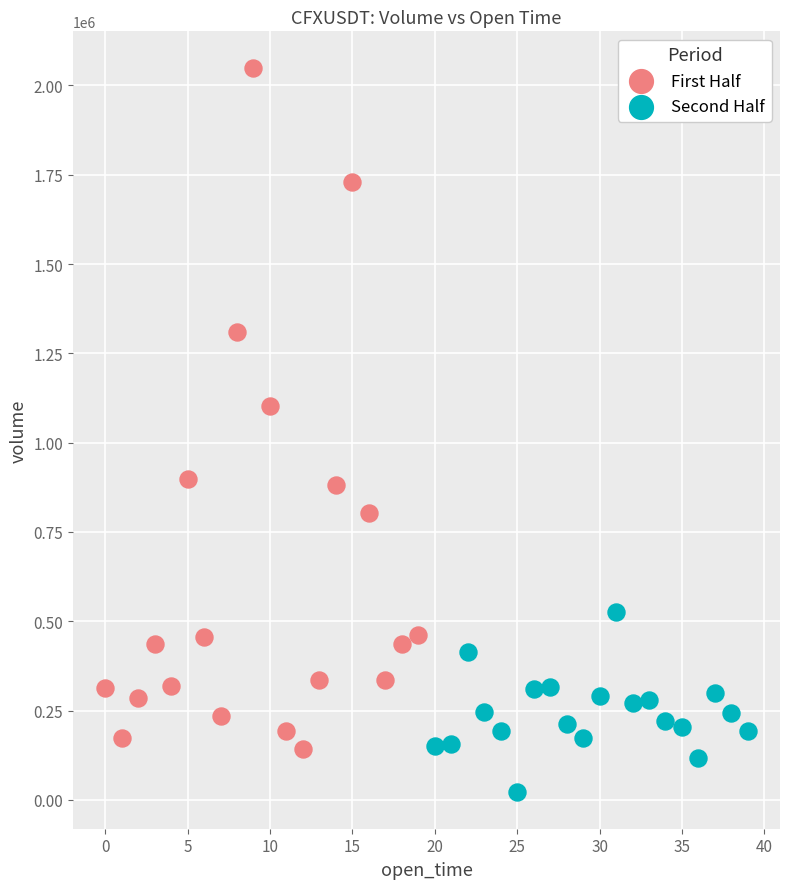

Which series contains the highest Y value?

First Half